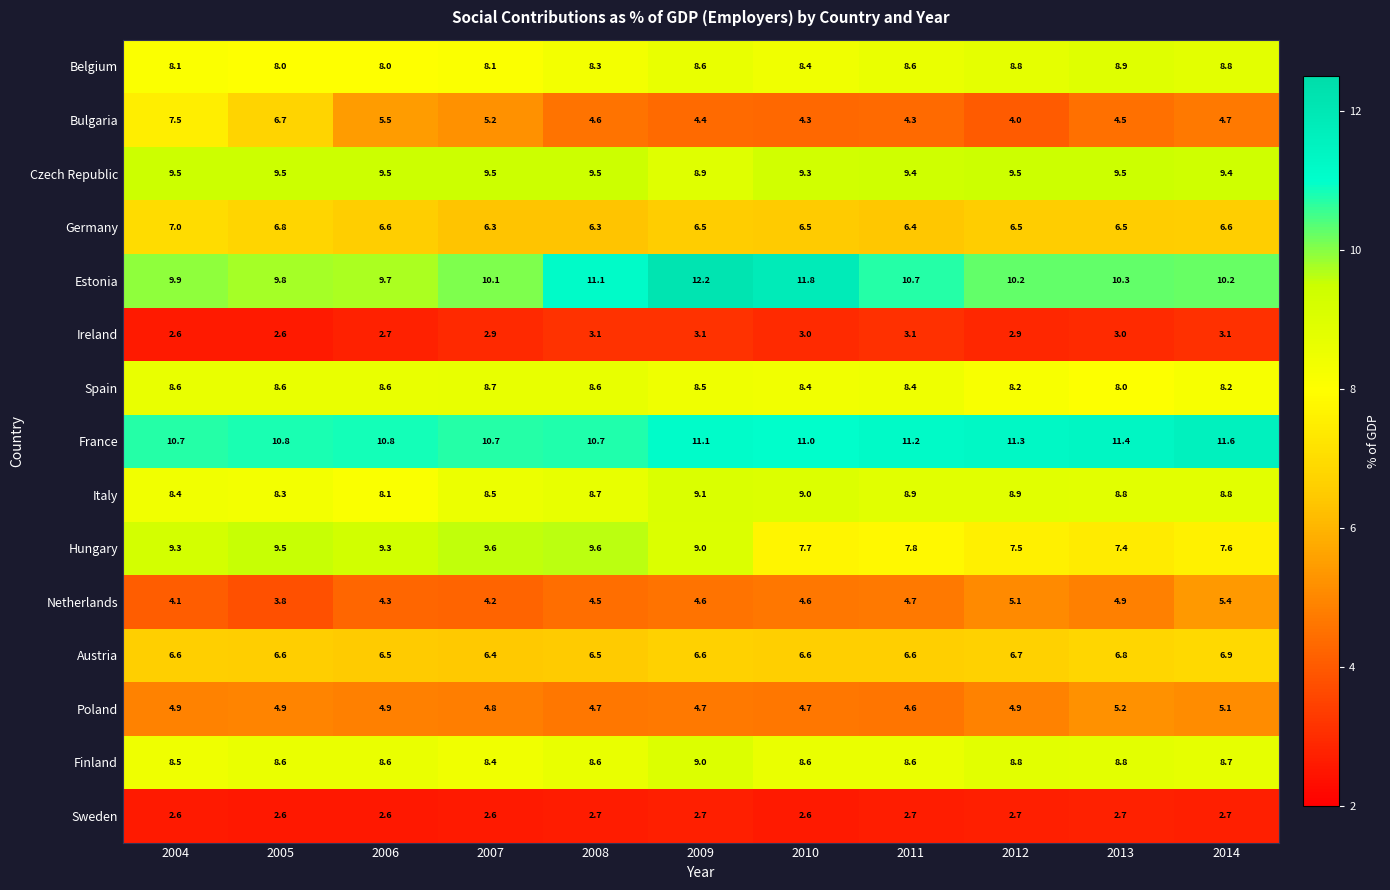

What is the average value of the Bulgaria series?

5.1